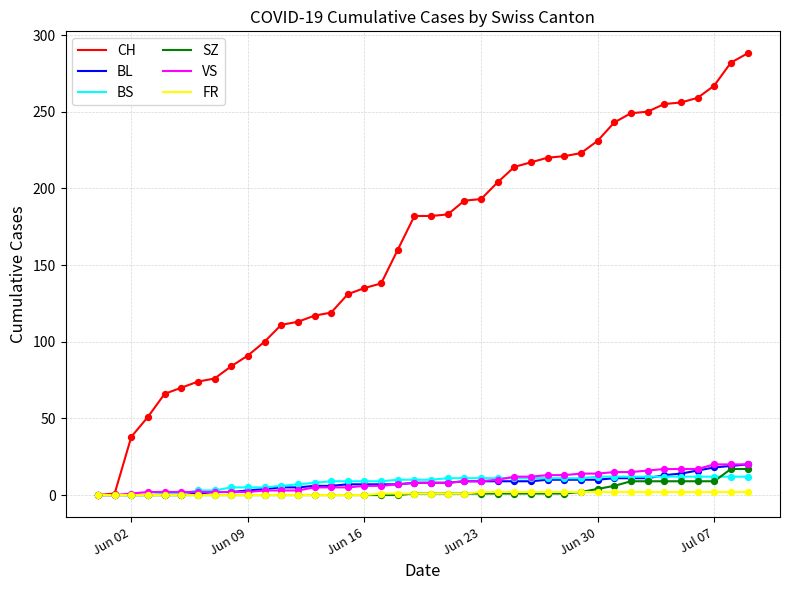

Which series has the largest total across all categories?

CH